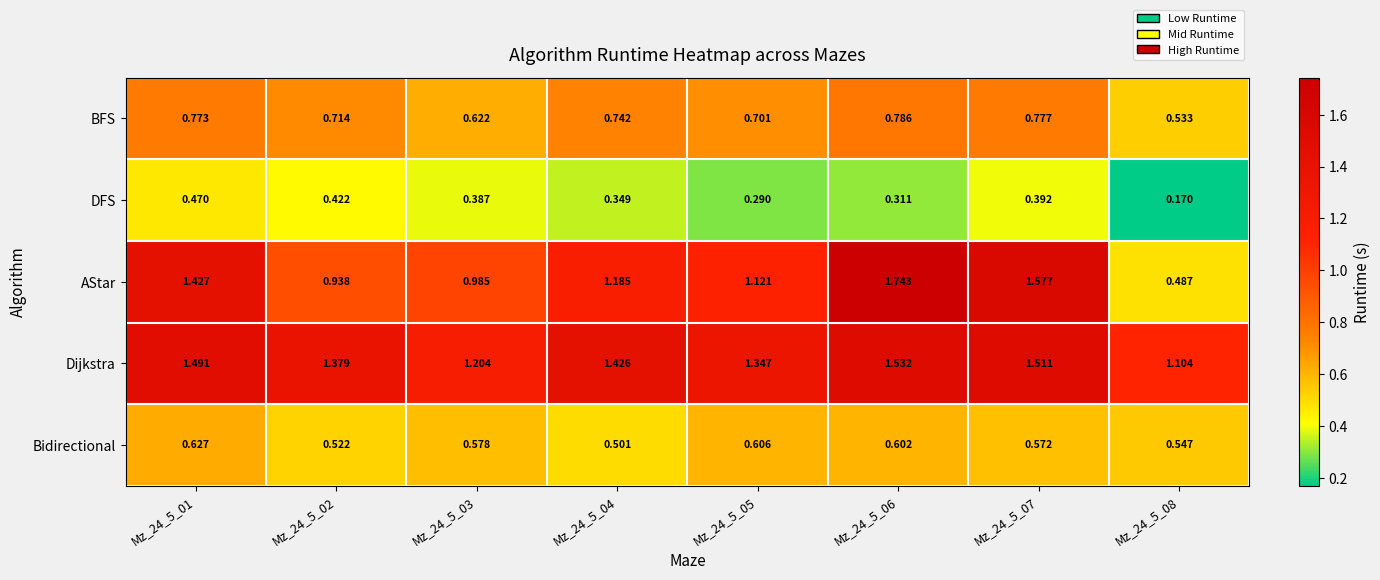

Which series changed the most between Mz_24_5_02 and Mz_24_5_05?

AStar